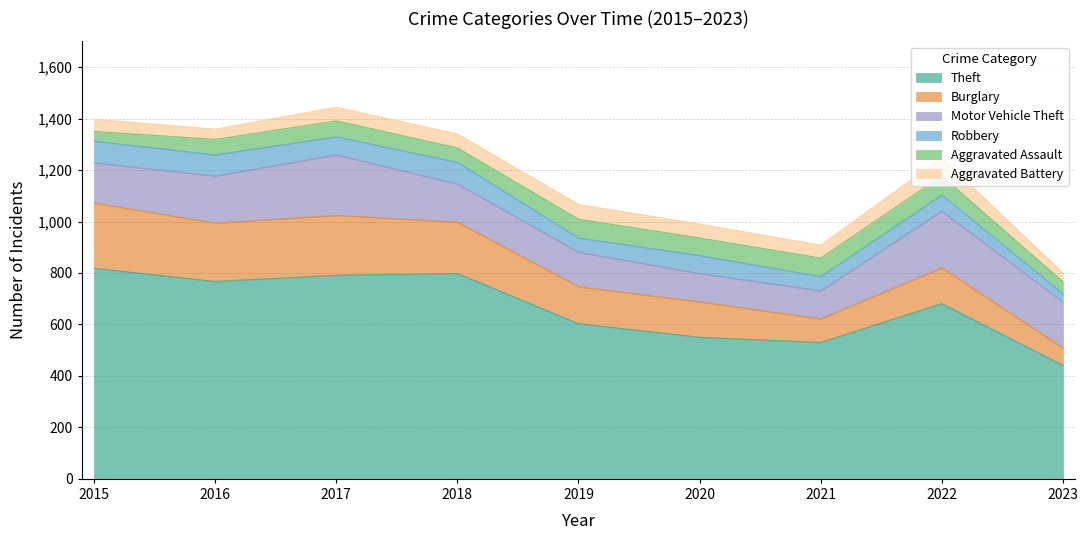

What is the value of the Motor Vehicle Theft point at the 8th from the left?

220